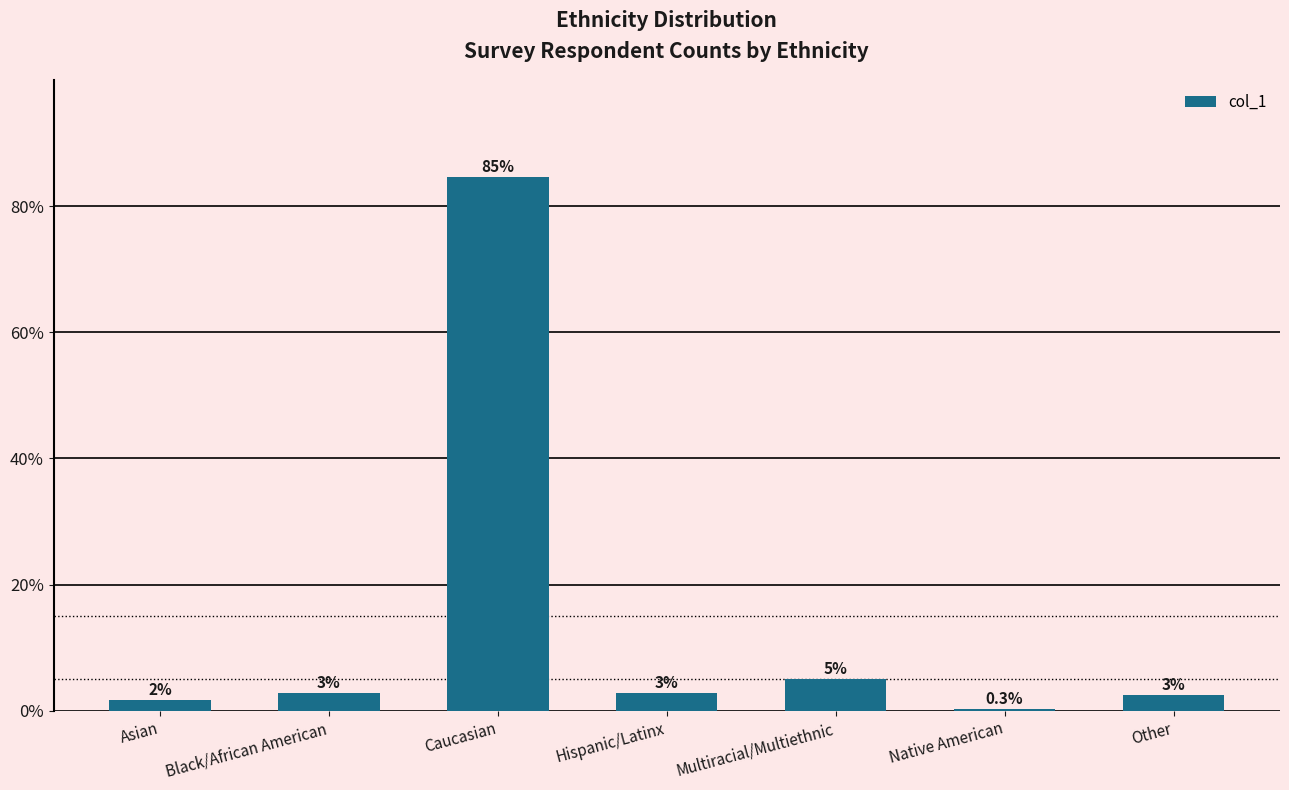

Is it true that the value at Caucasian is 149.0?

False